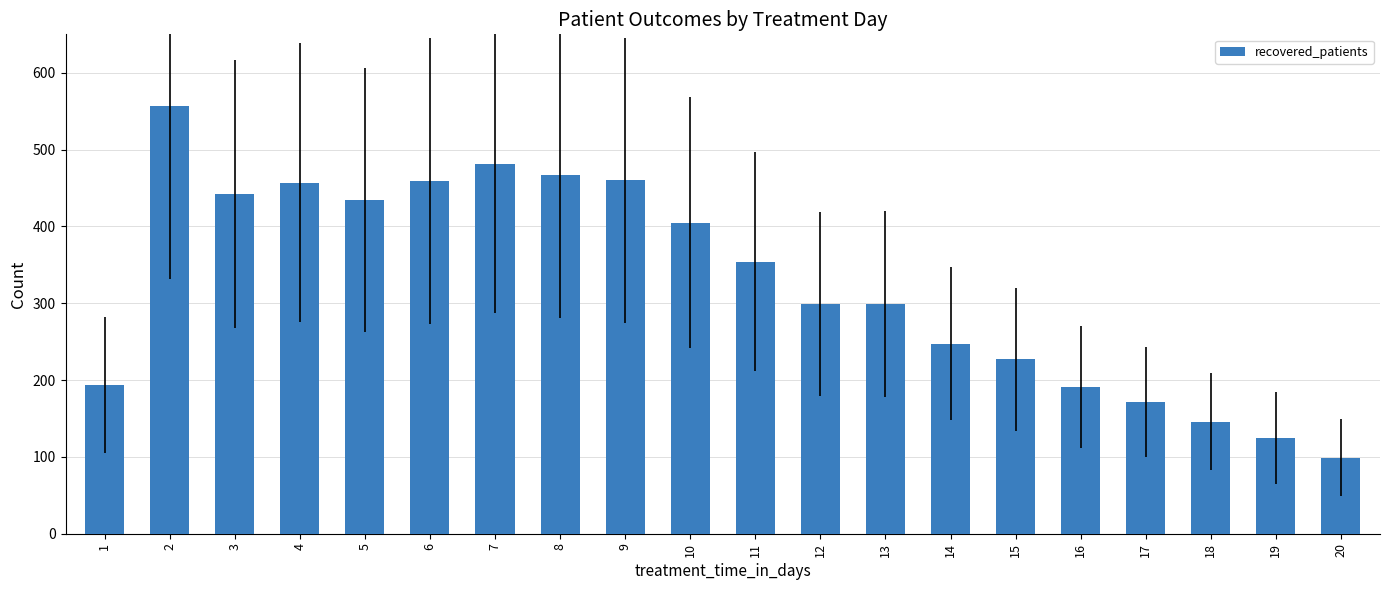

At which label does the data first exceed 354?

2